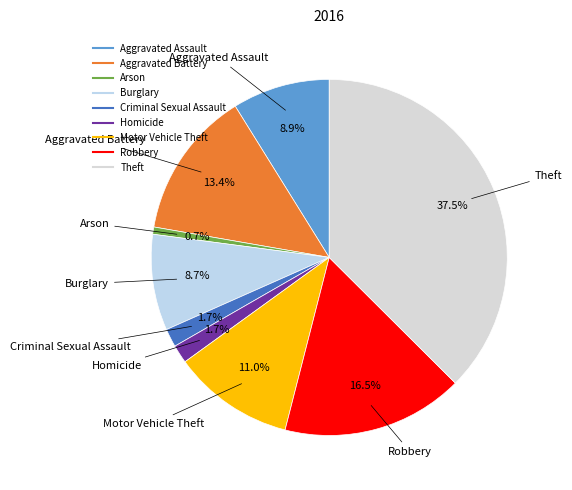

True or false: Homicide accounts for 12% of the total.

False